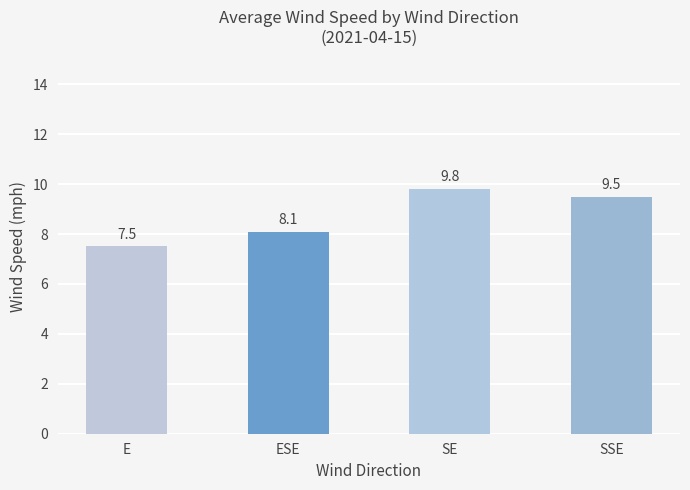

What is the value of the 1st bar from the left?

7.5